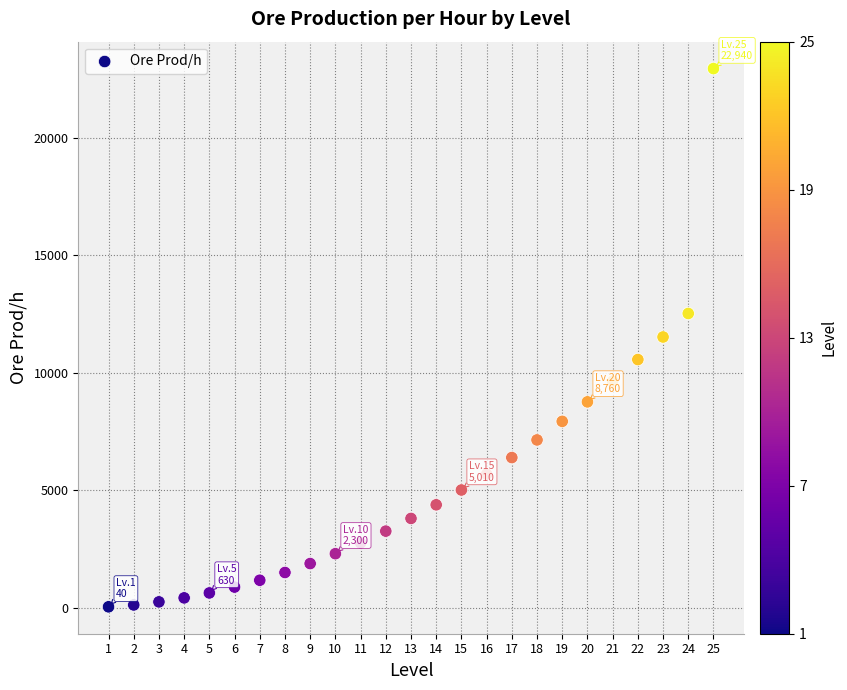

What is the range of X values (max minus min)?

24